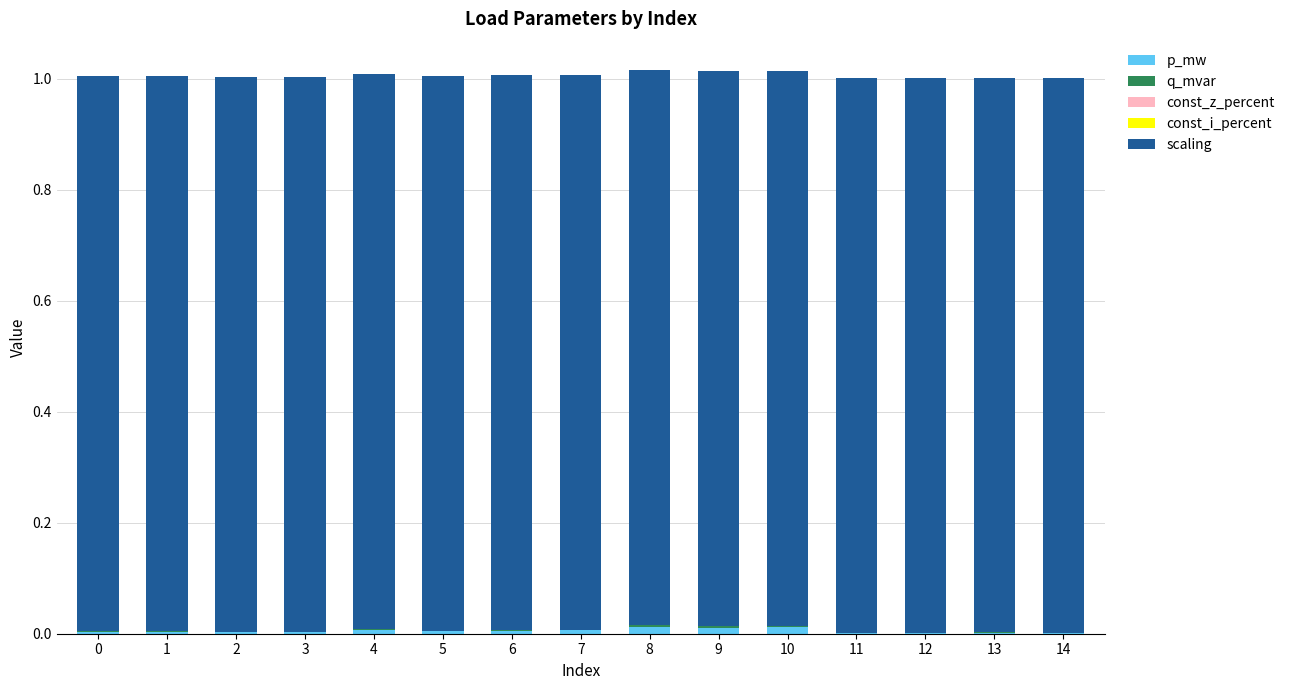

Is it true that p_mw equals 0.0 at 4?

True